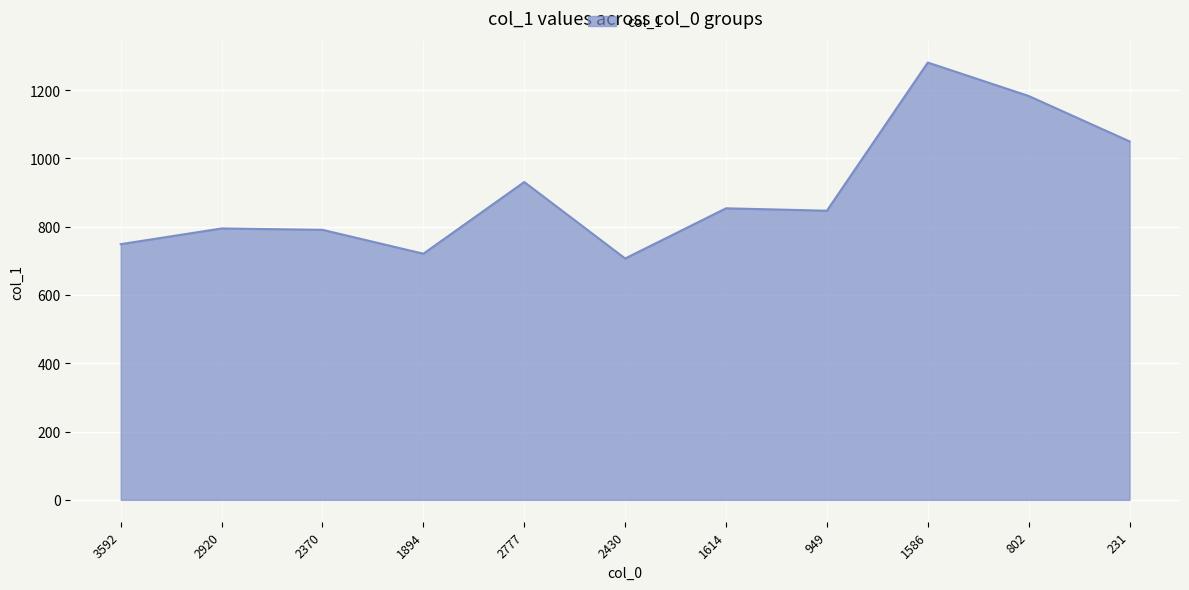

True or false: the data shows 708 at 231.

False